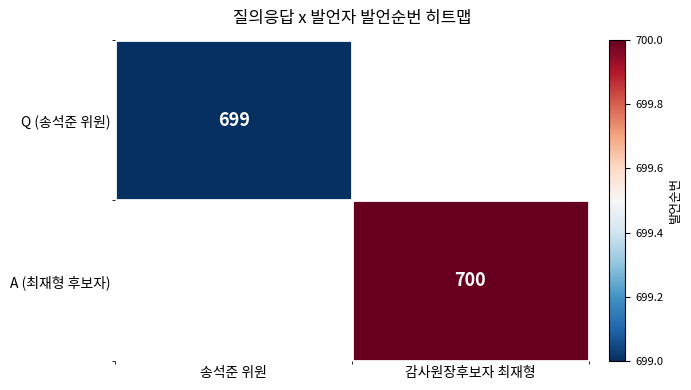

What is the greatest value displayed?

700.0